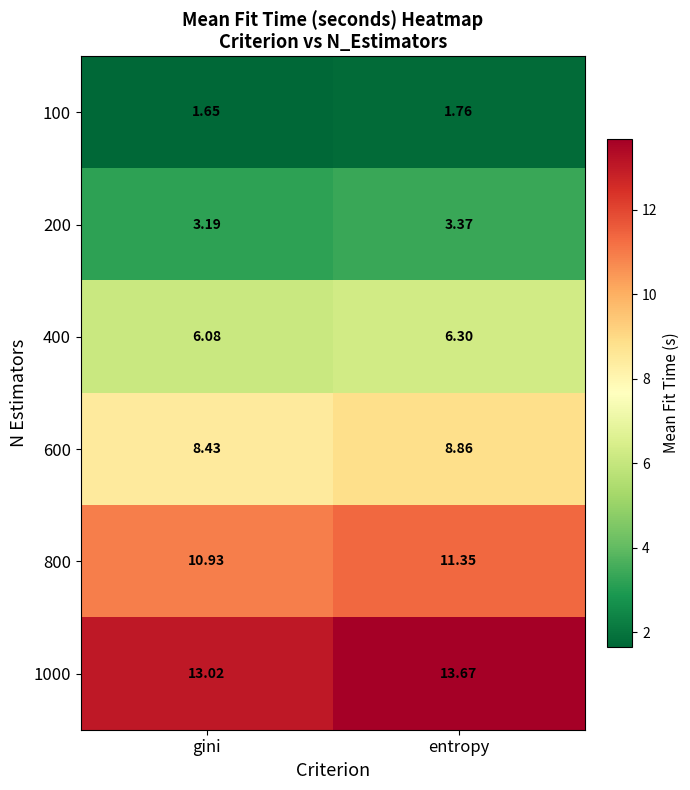

At which category is the sum across all series the highest?

entropy